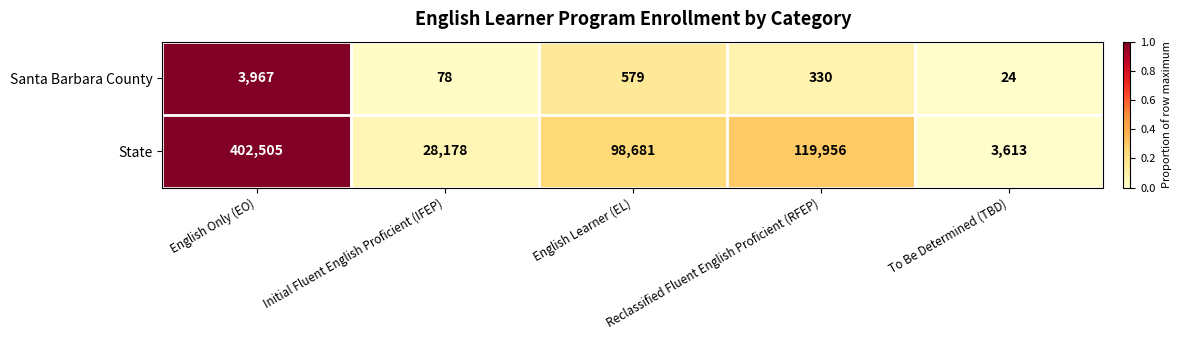

Which label corresponds to the smallest value in the chart?

To Be Determined (TBD)